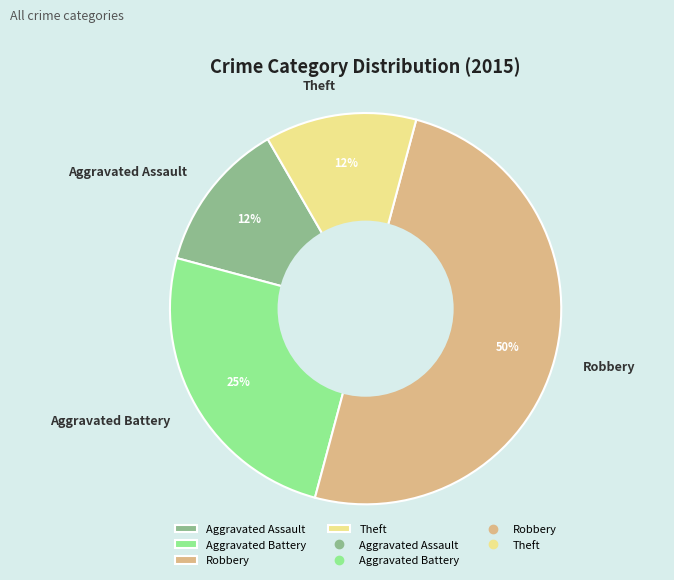

How many slices are in this pie chart?

4